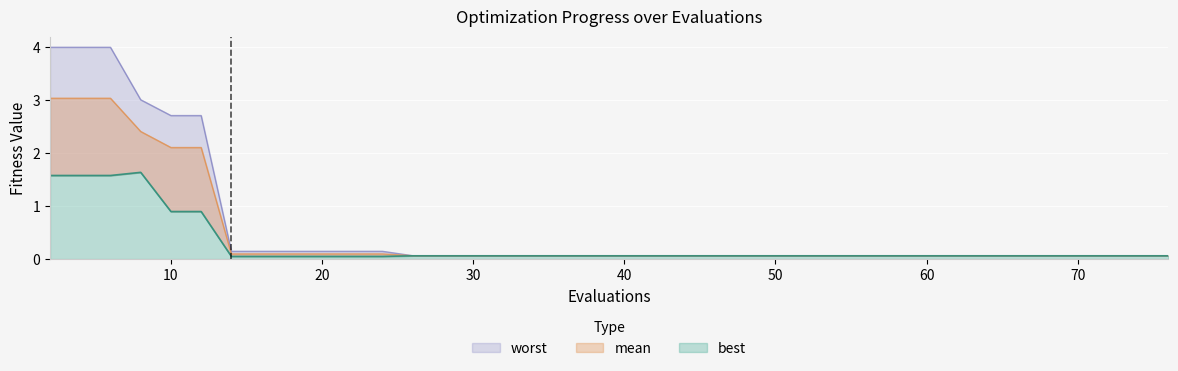

Which series has the largest total across all categories?

worst